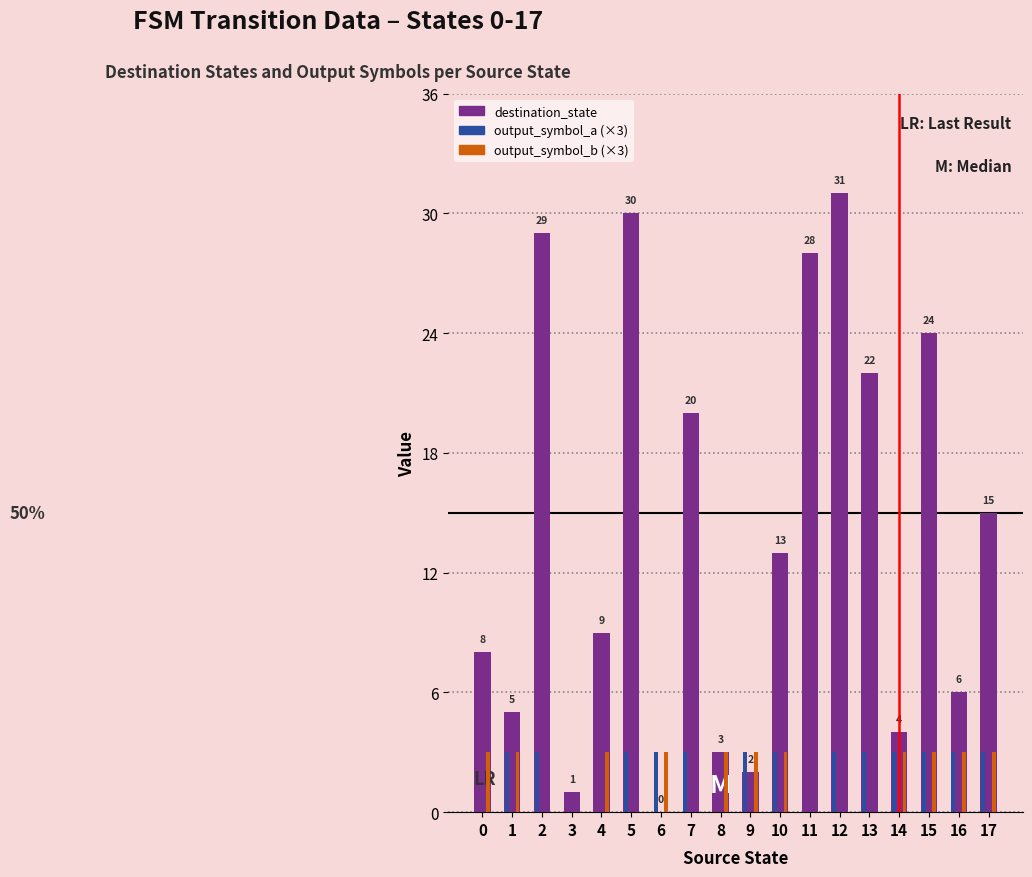

What is the maximum value shown in the chart?

31